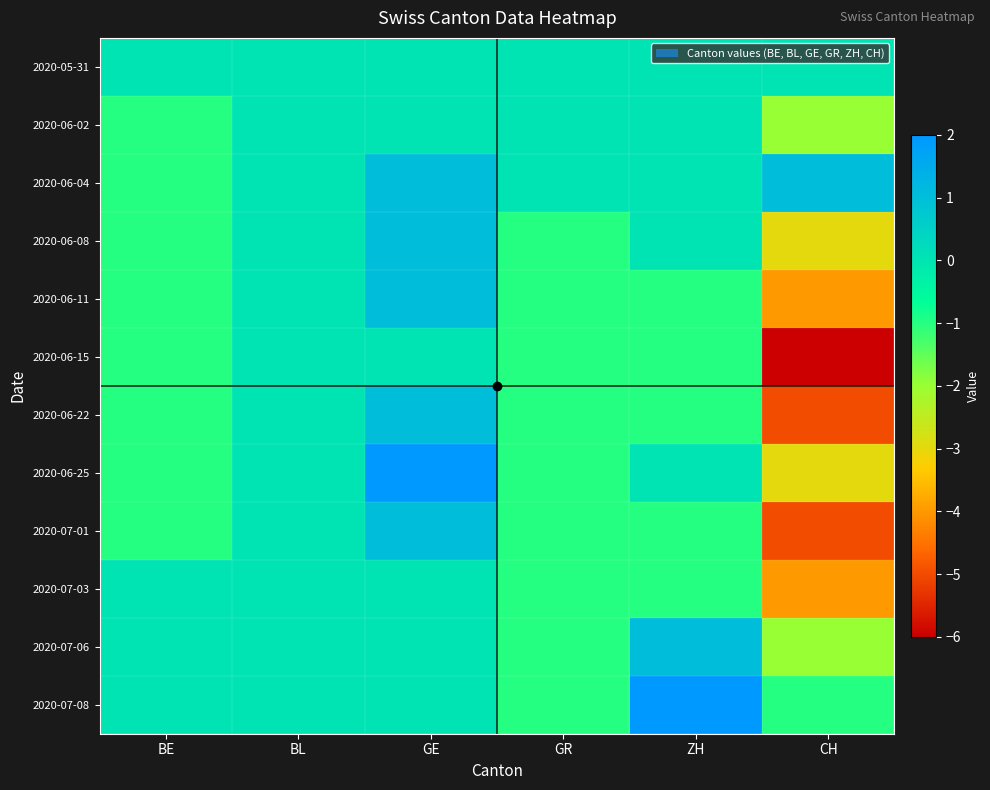

At which category is the sum across all series the highest?

GE